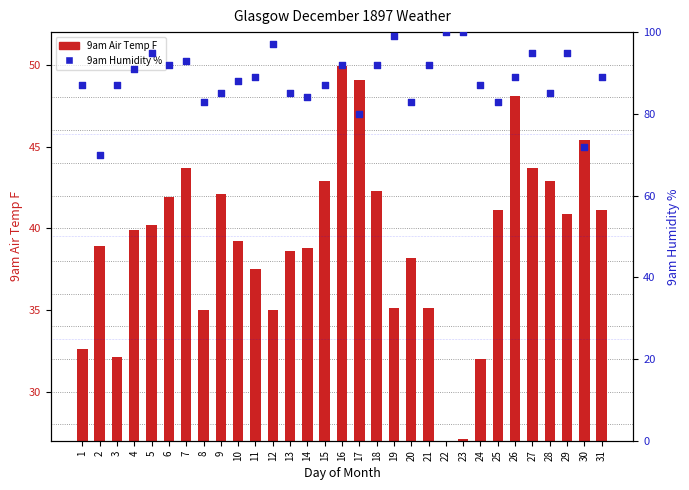

At which category is the sum across all series the highest?

16